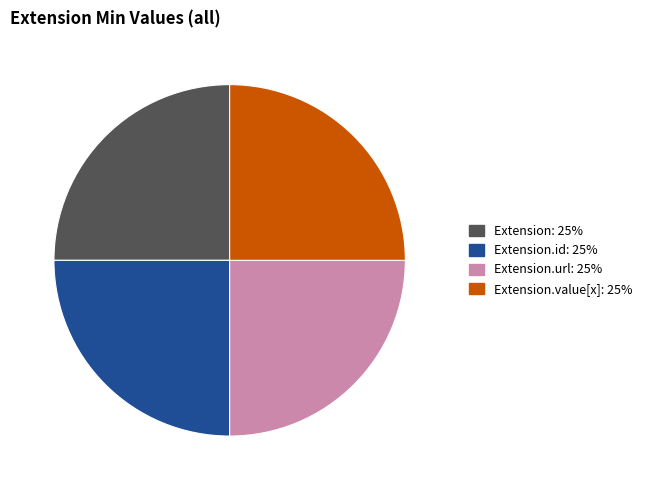

Is there any slice that represents more than half of the pie?

No